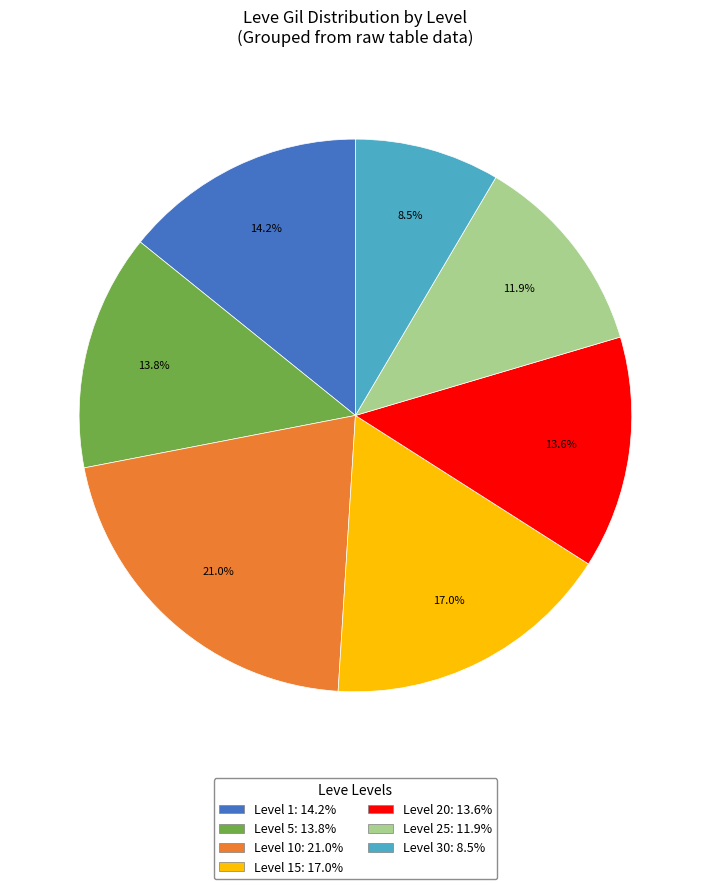

Does any single category account for the majority?

No